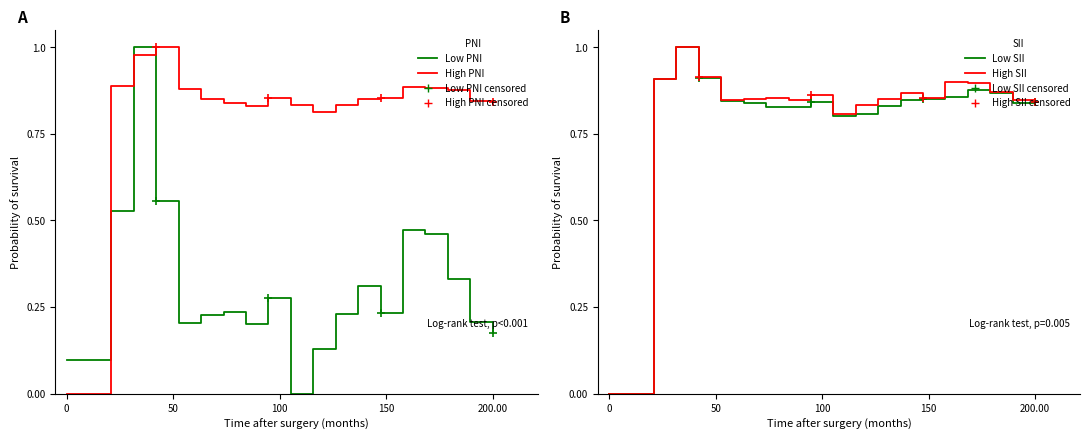

What is the average value of the High PNI series?

0.8